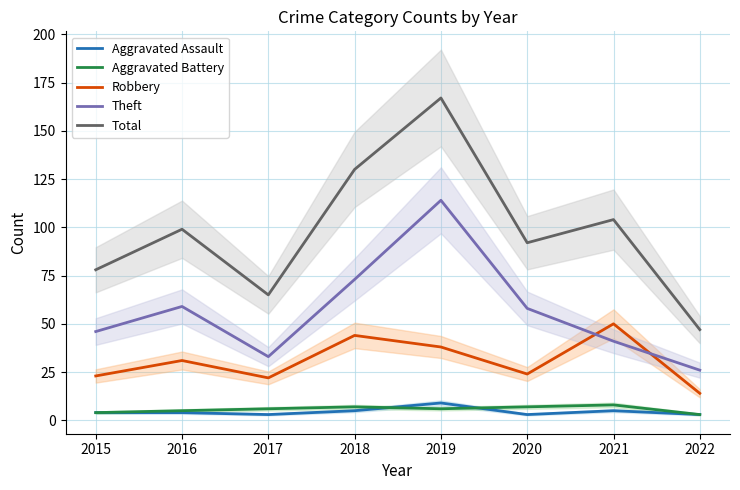

Rank the categories by Robbery value from highest to lowest.

2021, 2018, 2019, 2016, 2020, 2015, 2017, 2022